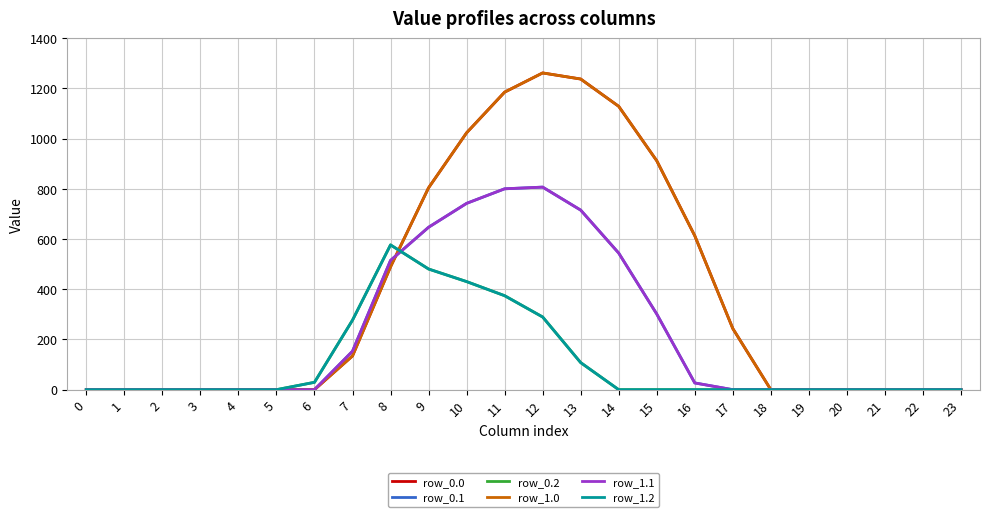

Does the chart display data point markers on the line(s)?

No